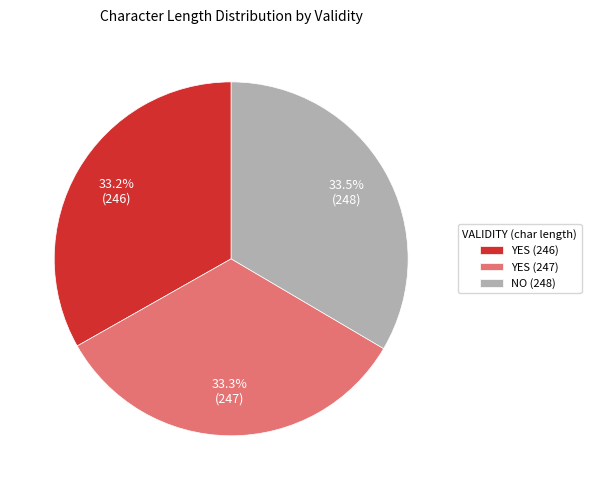

Does YES (247) represent more than half of the total?

No